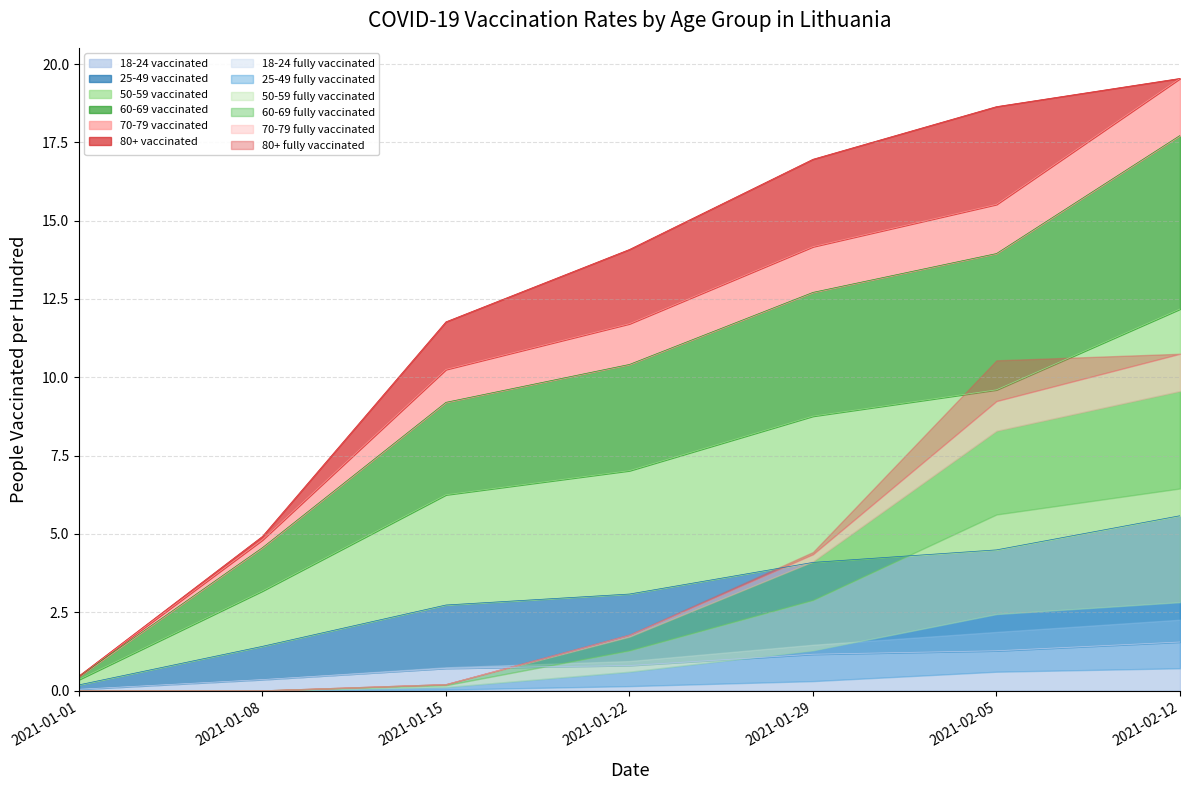

The 18-24 vaccinated series shows 0.0 at 2021-01-01. True or false?

True